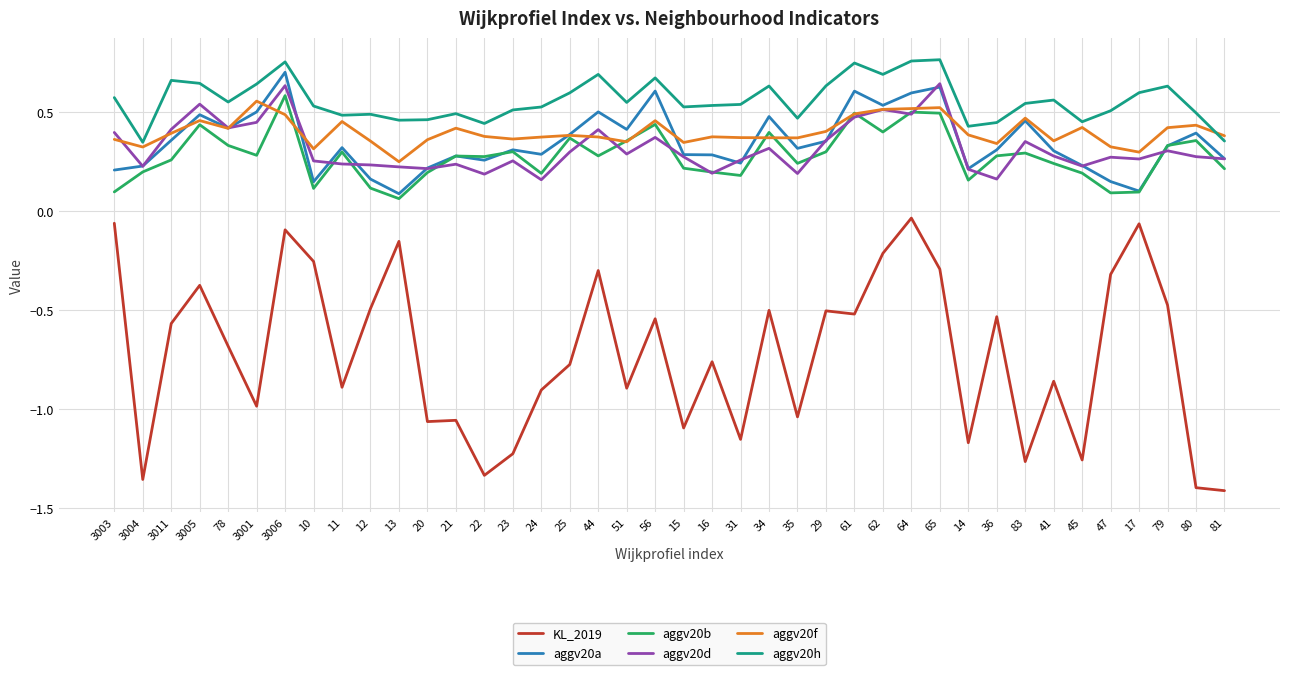

What are all the series names shown in the legend?

KL_2019, aggv20a, aggv20b, aggv20d, aggv20f, aggv20h